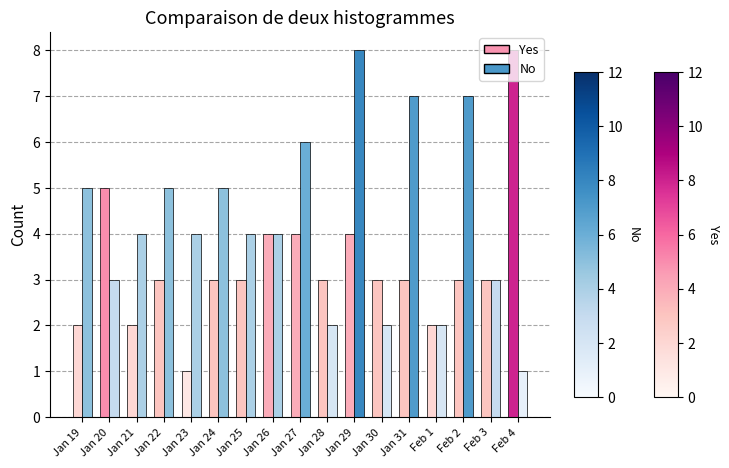

What are all the series names shown in the legend?

Yes, No